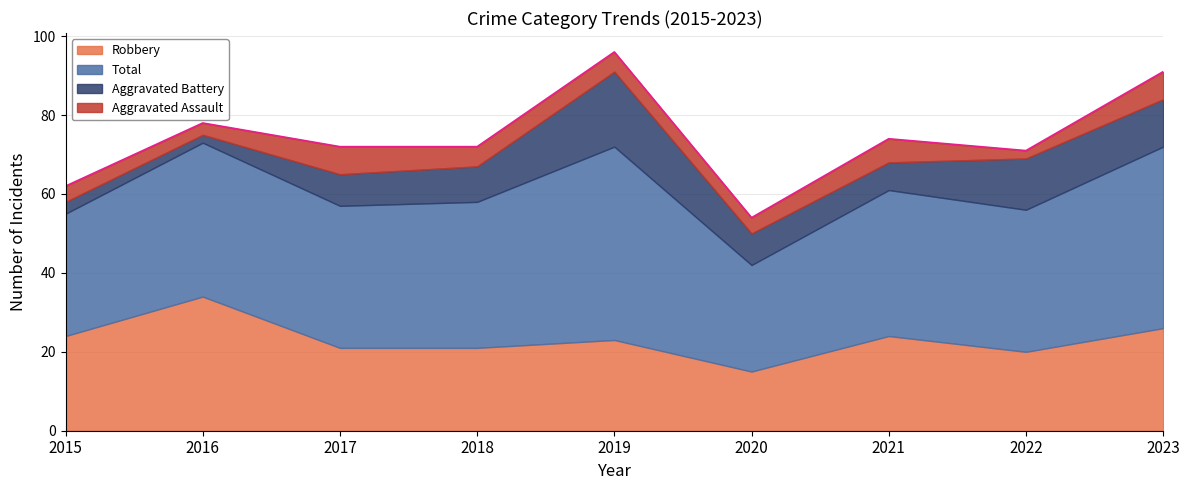

True or false: Aggravated Battery and Robbery intersect in this chart.

False